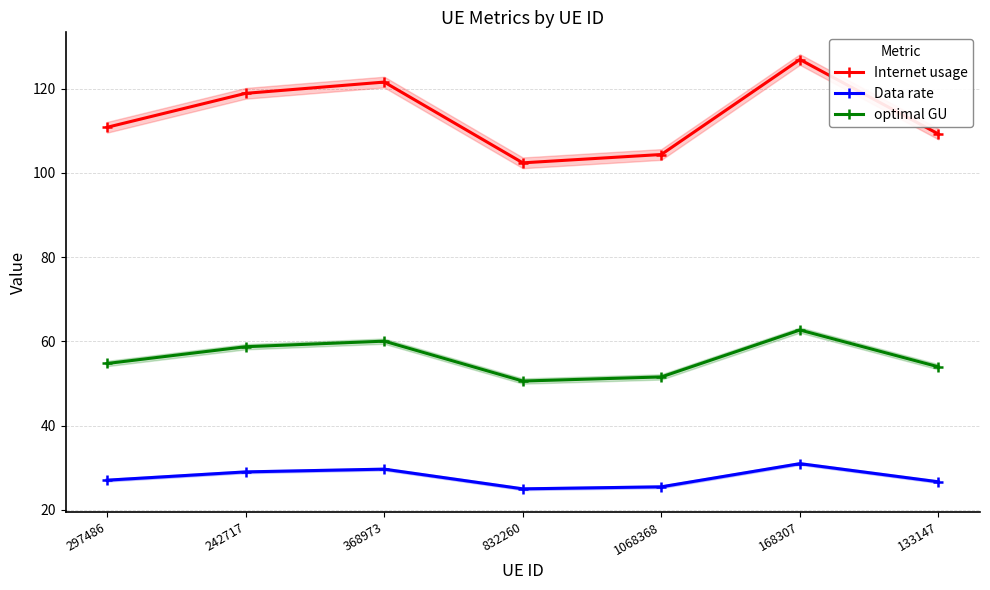

What are all the series names shown in the legend?

Internet usage, Data rate, optimal GU